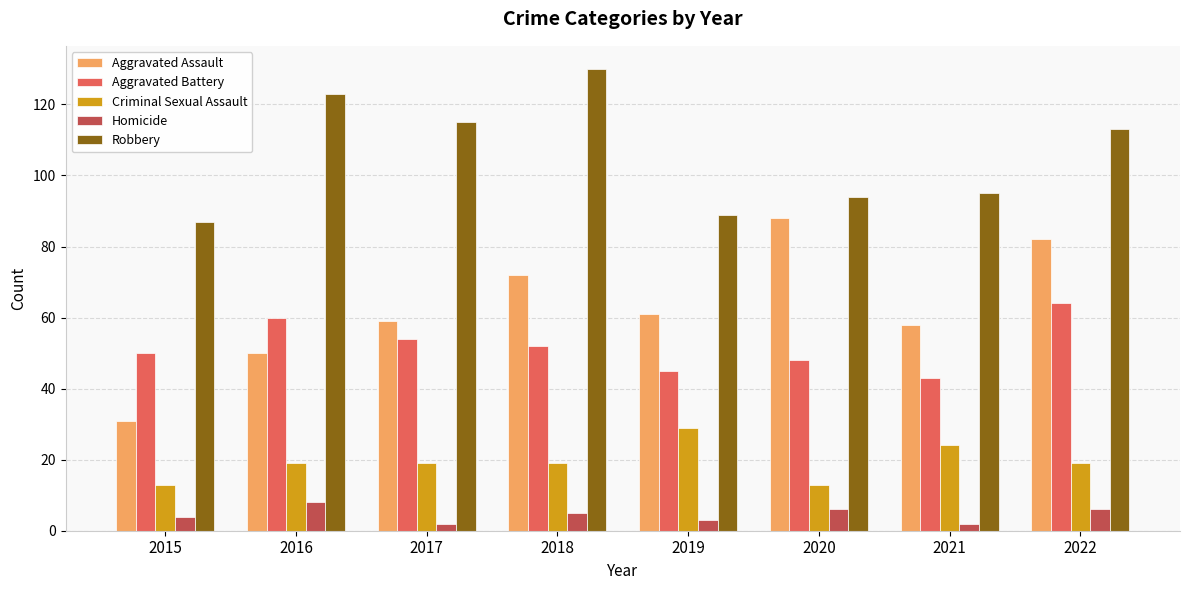

How many groups of bars are there?

8